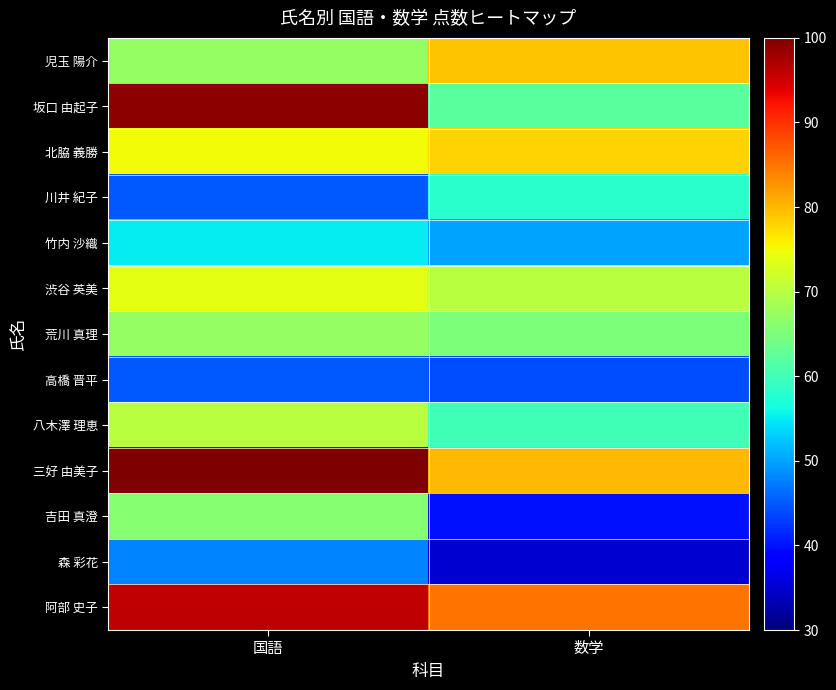

Reading left to right, extract all data points from this chart.

児玉 陽介: 国語=67	数学=79
坂口 由起子: 国語=99	数学=62
北脇 義勝: 国語=75	数学=78
川井 紀子: 国語=45	数学=58
竹内 沙織: 国語=55	数学=50
渋谷 英美: 国語=74	数学=70
荒川 真理: 国語=67	数学=65
高橋 晋平: 国語=45	数学=44
八木澤 理恵: 国語=70	数学=60
三好 由美子: 国語=100	数学=80
吉田 真澄: 国語=66	数学=40
森 彩花: 国語=48	数学=35
阿部 史子: 国語=96	数学=85